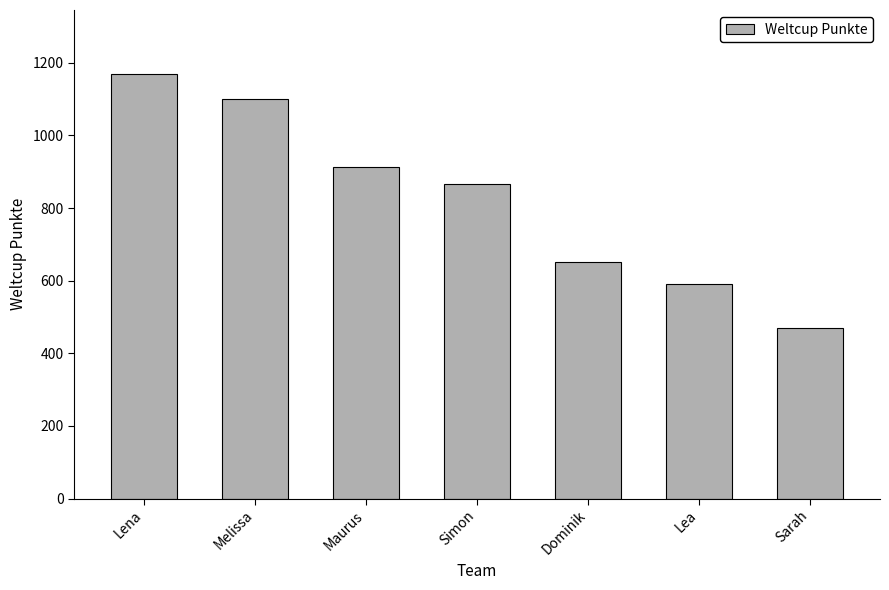

How many values are below 866?

3